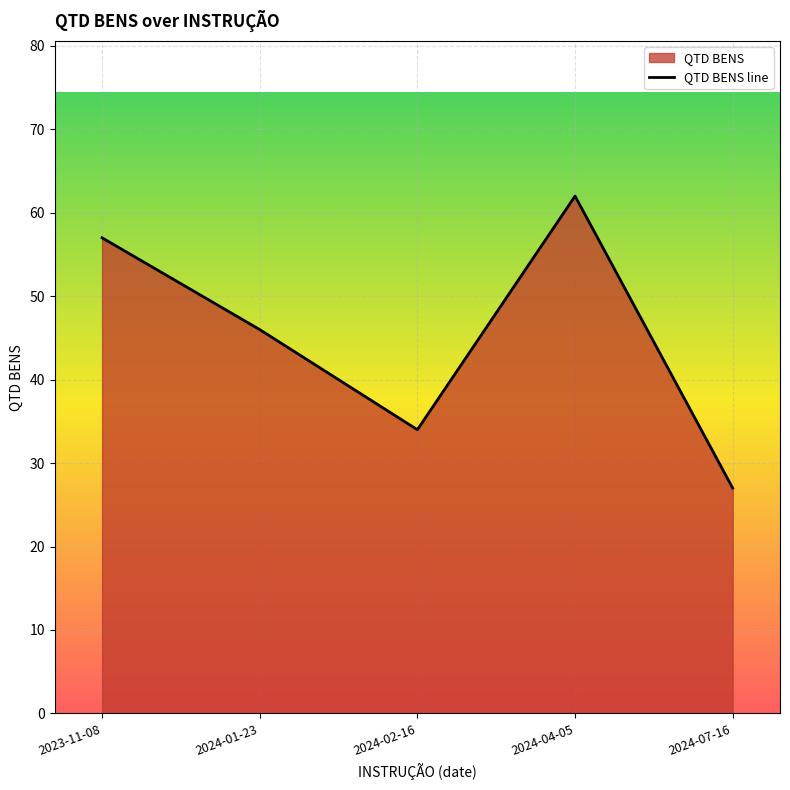

At which category does the data reach its first local valley?

2024-02-16